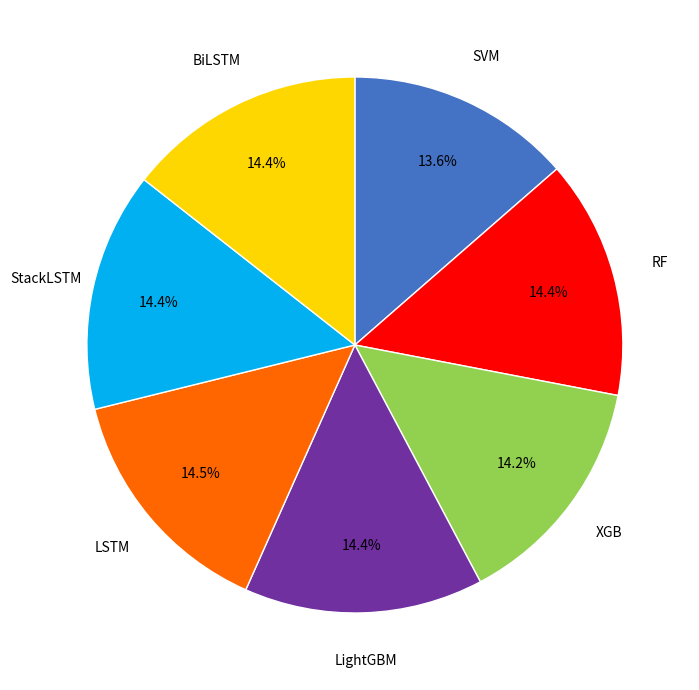

Is there any slice that represents more than half of the pie?

No